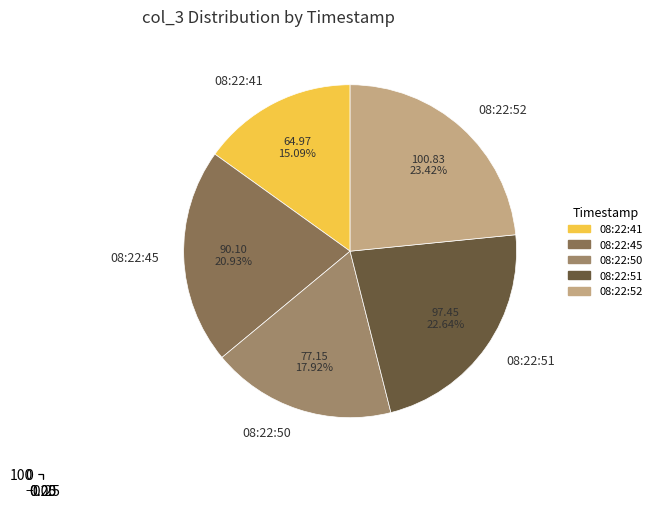

The 2024-02-05 08:22:50.833 slice represents 11% of the pie. True or false?

False